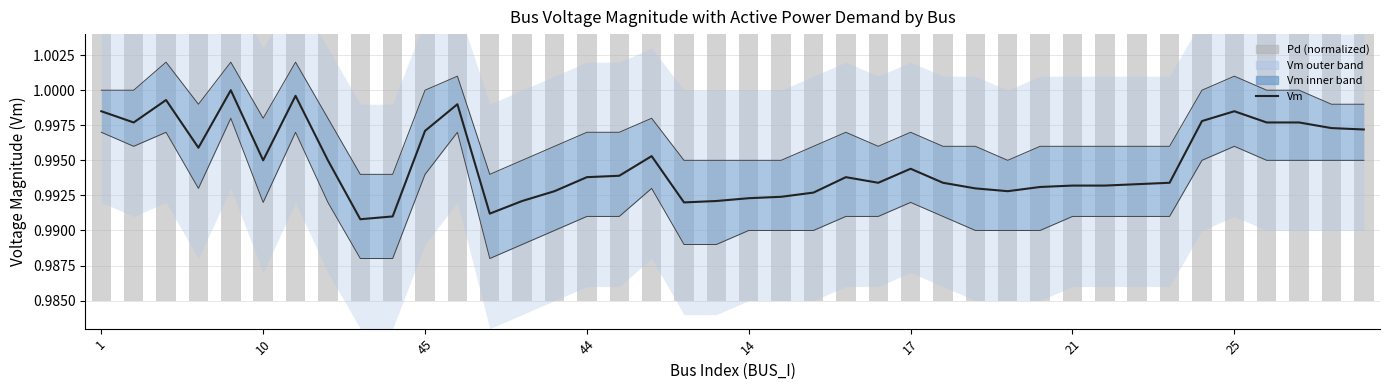

At which label is Pd (normalized) closest to 0?

44